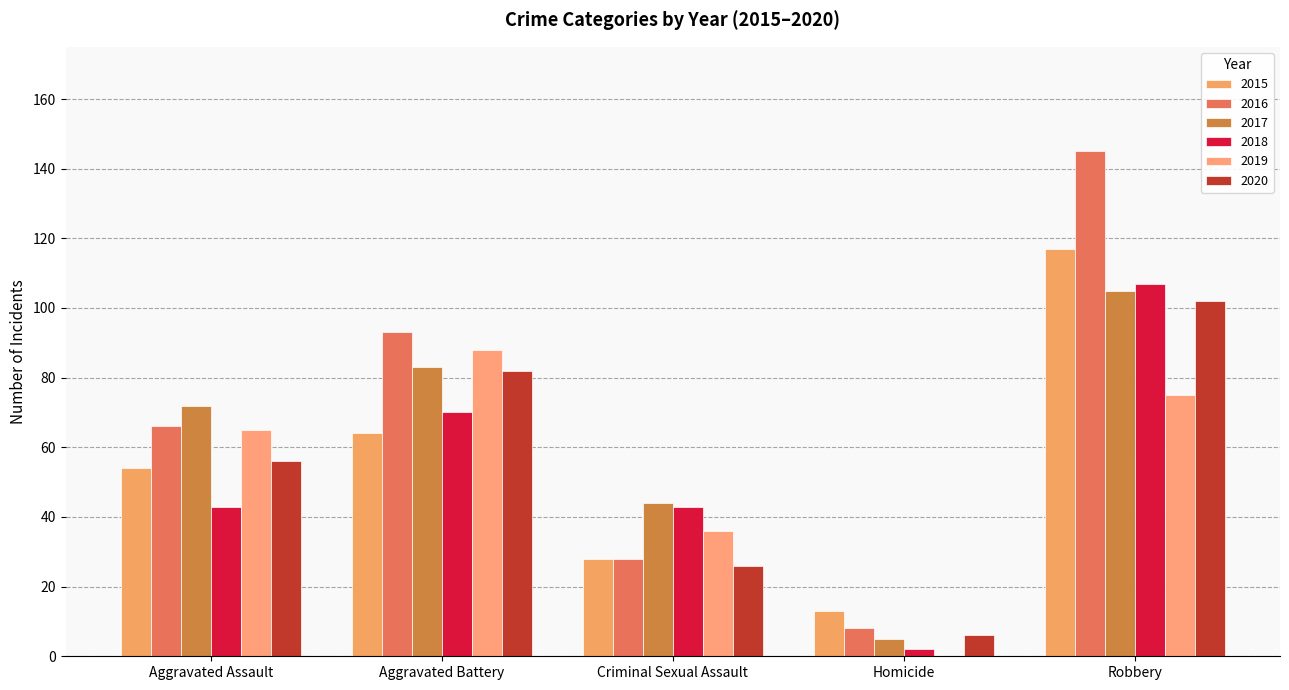

How many 2018 values are between 43 and 70?

3